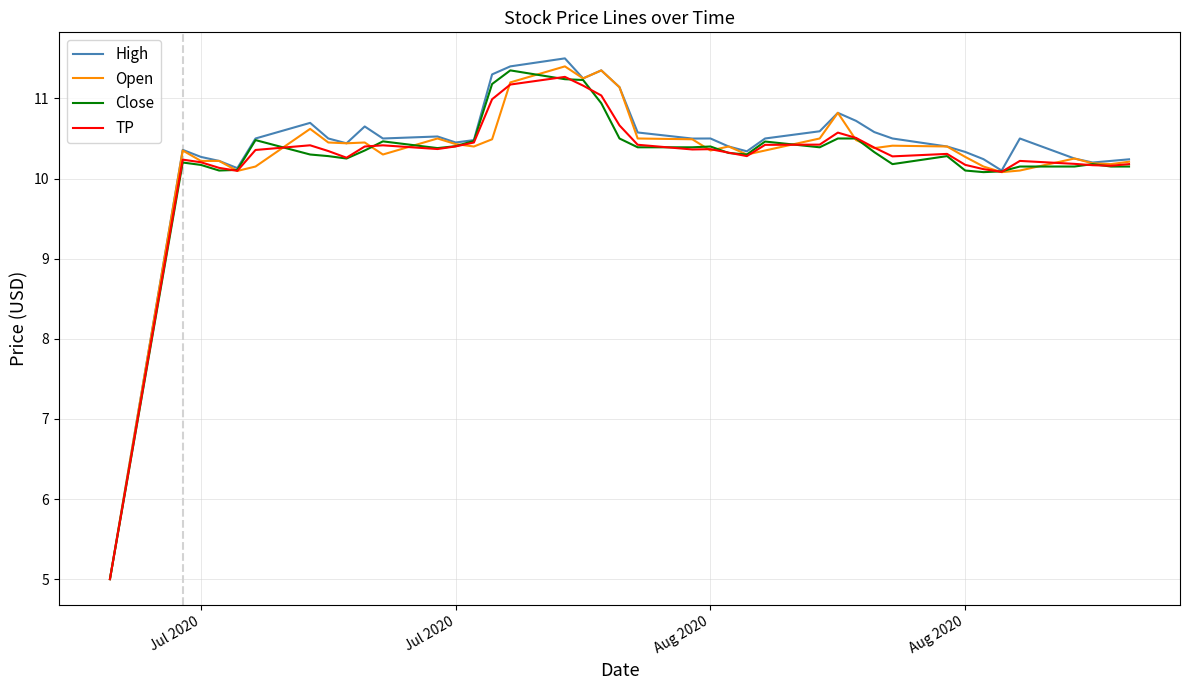

Which series has the widest spread of values?

High